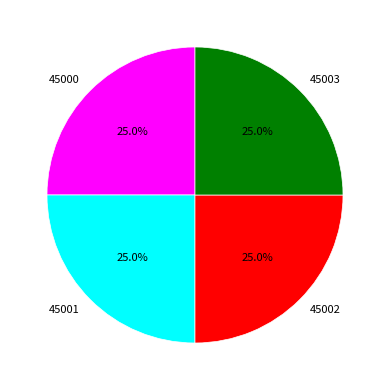

Is there a majority slice in this chart?

No